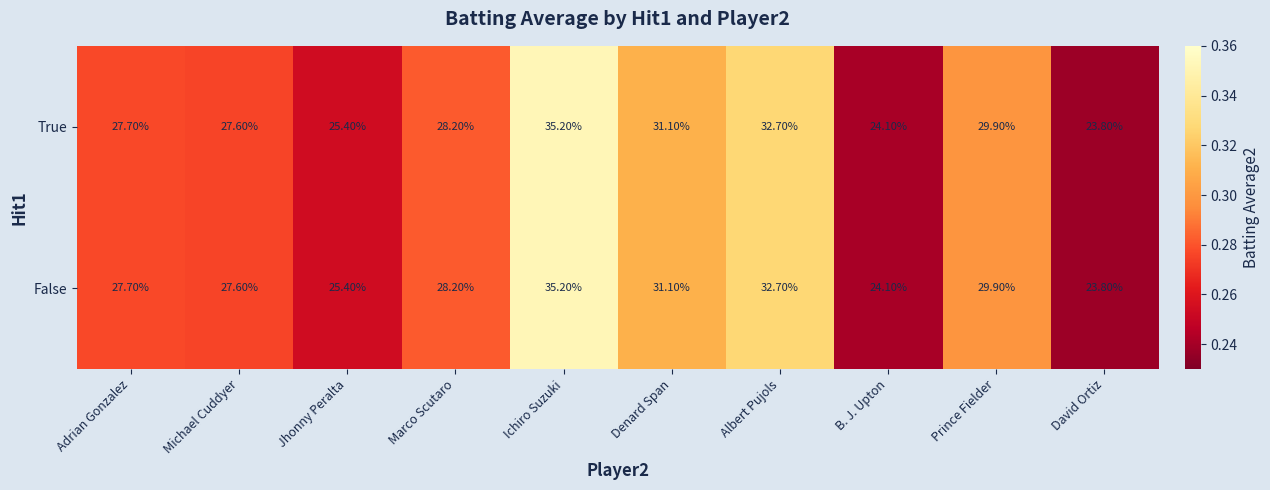

At which label does True first exceed 28?

Marco Scutaro